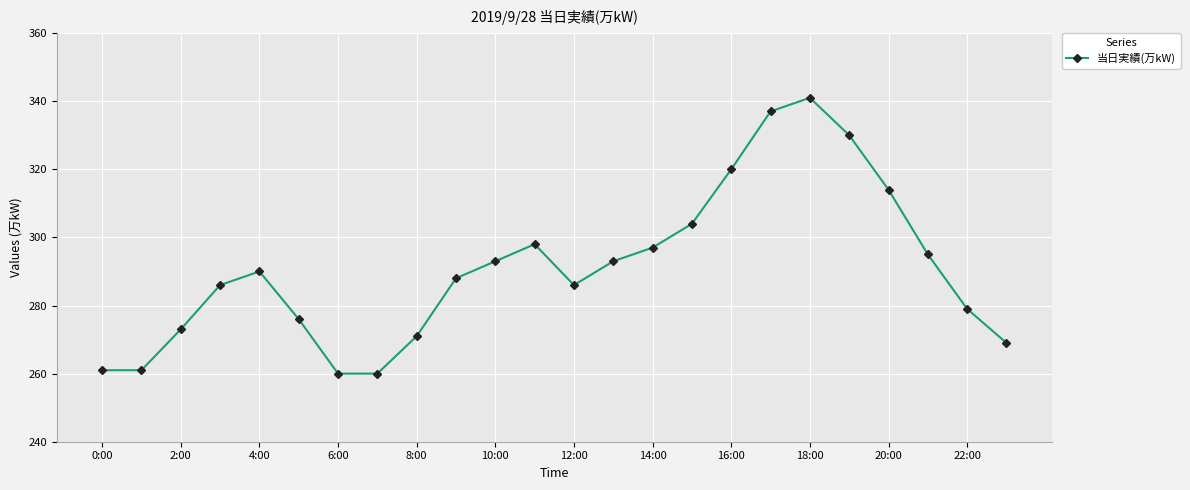

How many data points are less than 290?

12